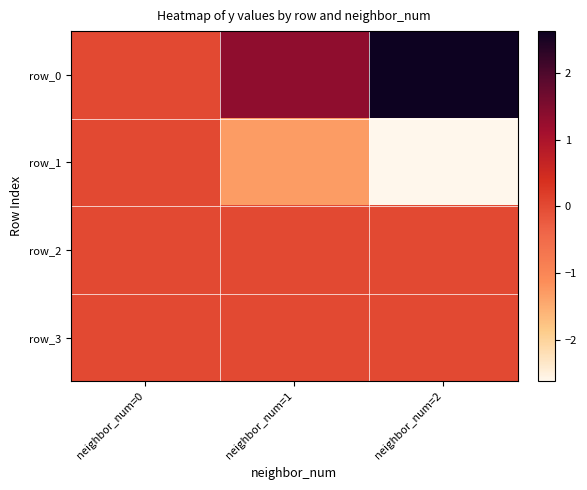

Which label corresponds to the largest value in the chart?

neighbor_num=2